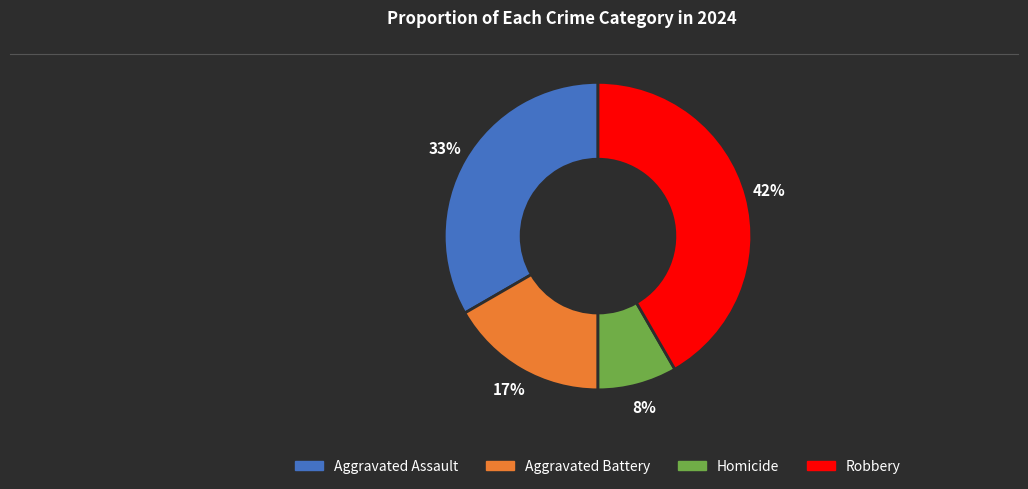

What percentage is the Homicide slice, to the nearest percent?

8%